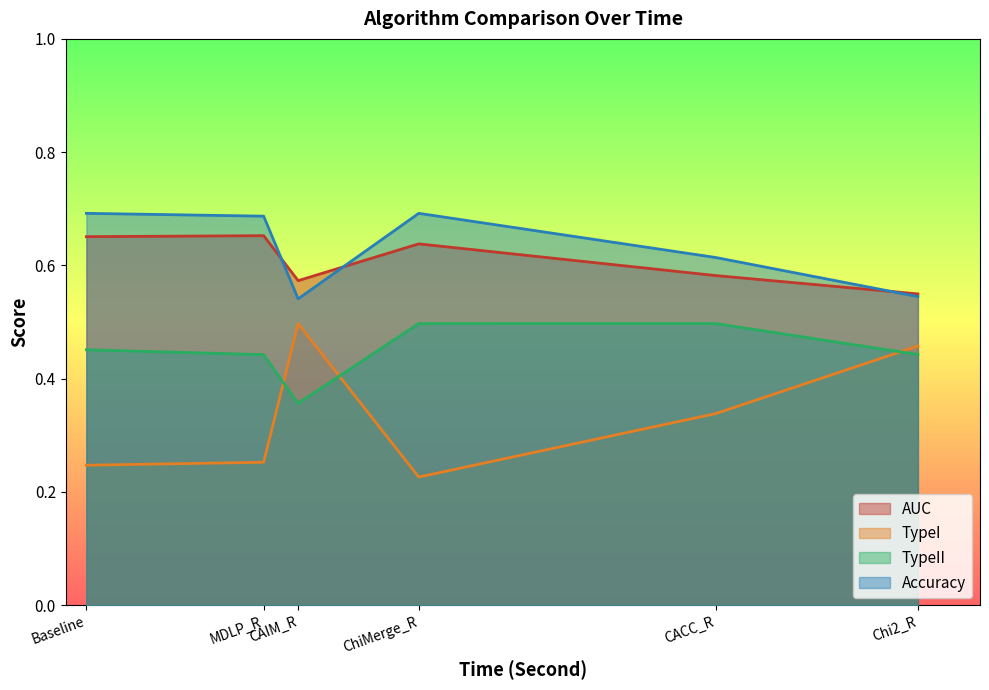

What is the sum of all TypeII values?

2.7